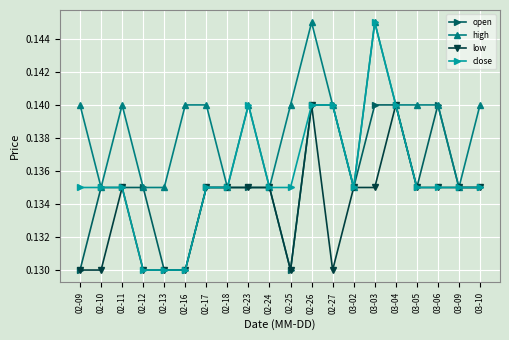

What is the label of the 5th point from the right?

03-04